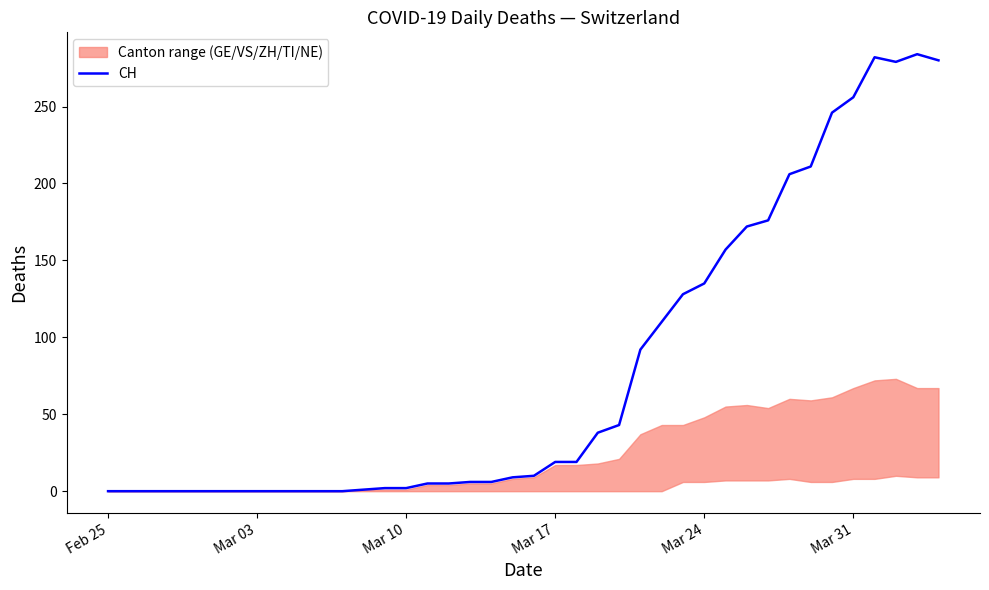

What is the highest value of the CH series?

284